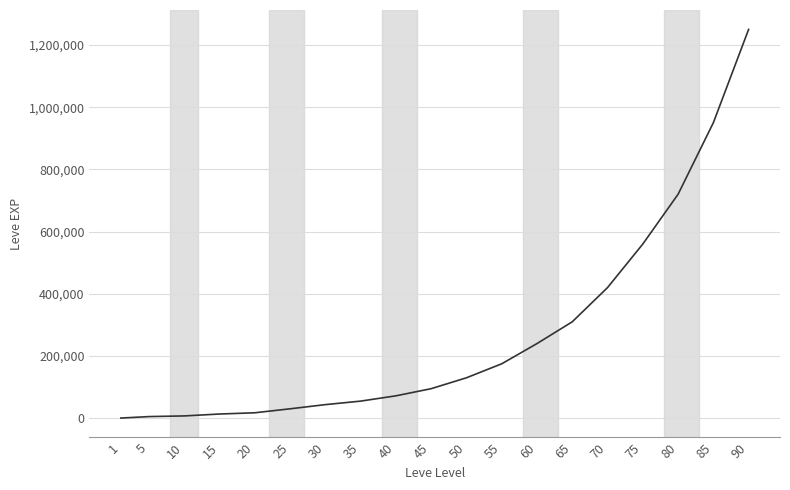

The value at 65 is 310000.0. True or false?

True